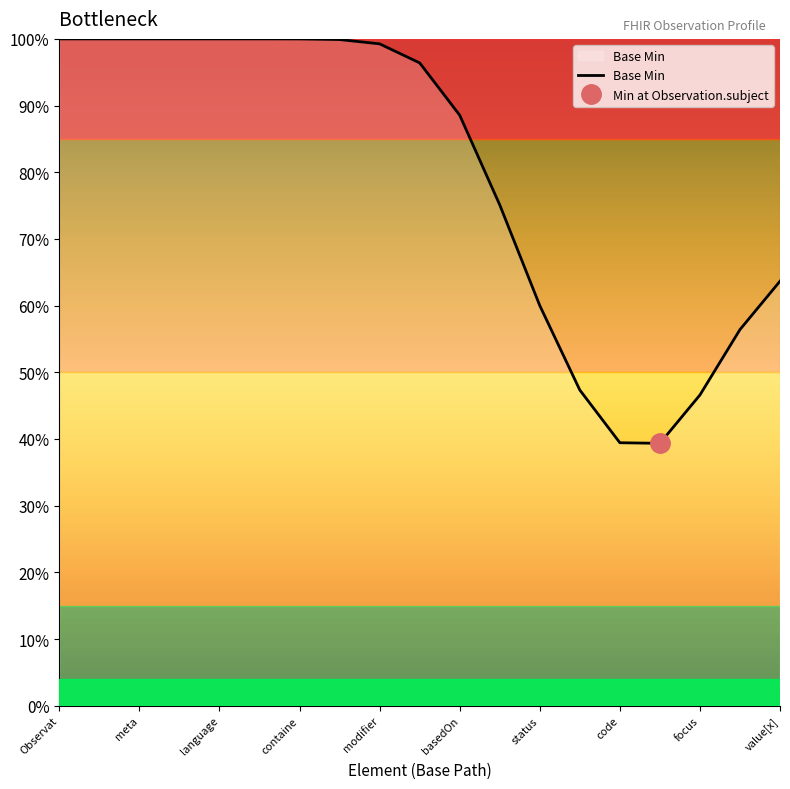

What position from the left is code?

8